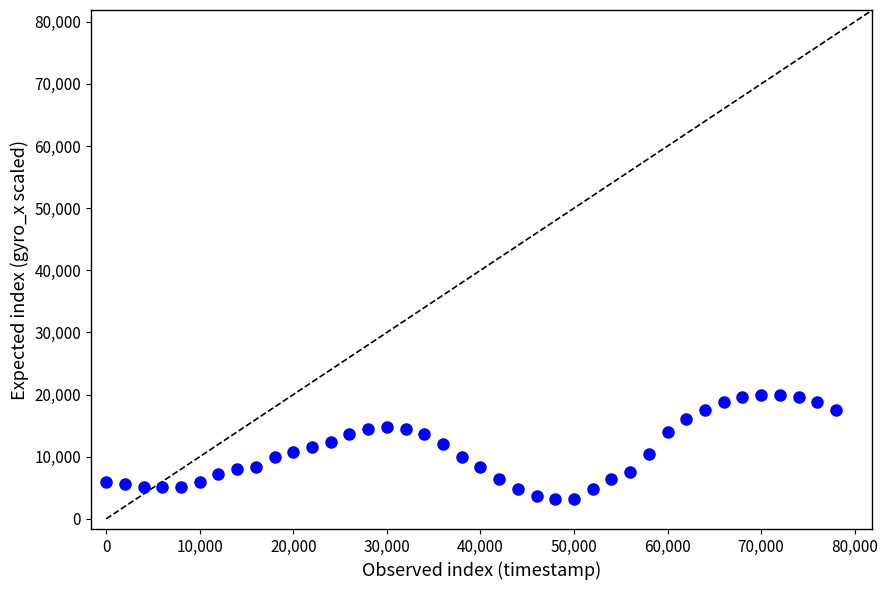

What is the range of X values (max minus min)?

78000